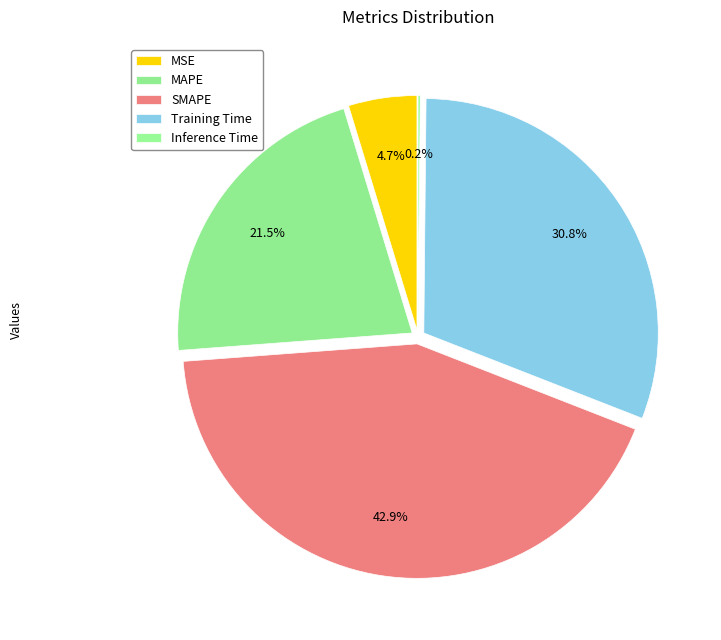

True or false: MSE accounts for 5% of the total.

True